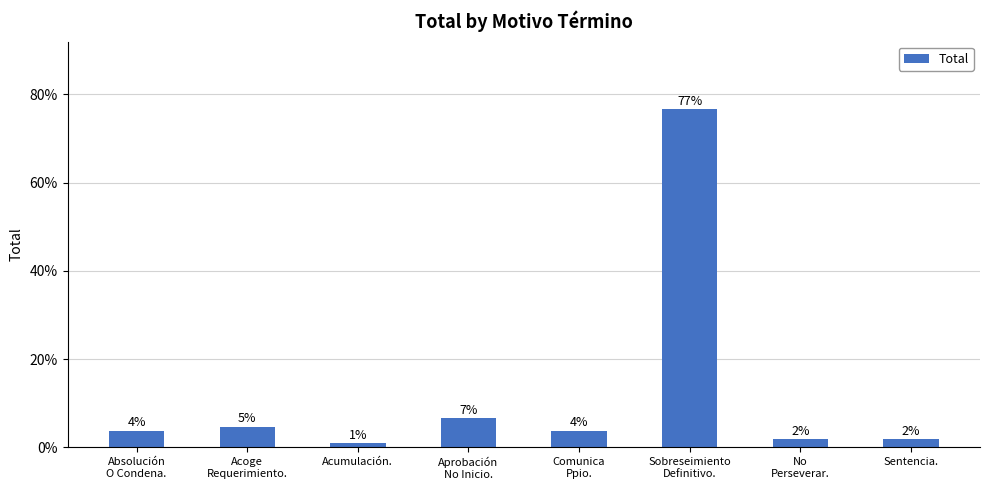

The chart shows a value of 76.6 at Sobreseimiento
Definitivo.. True or false?

True